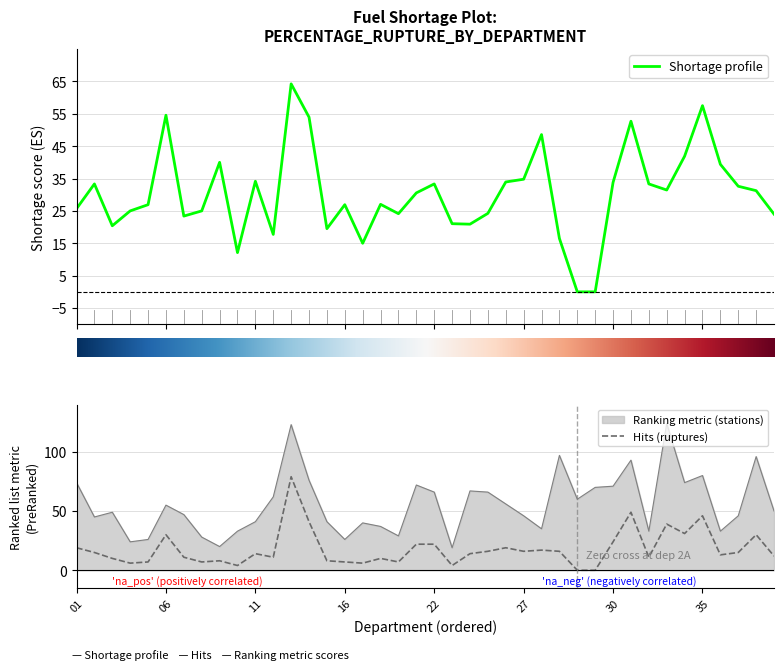

True or false: Shortage profile has more than 0 interior local peaks.

True